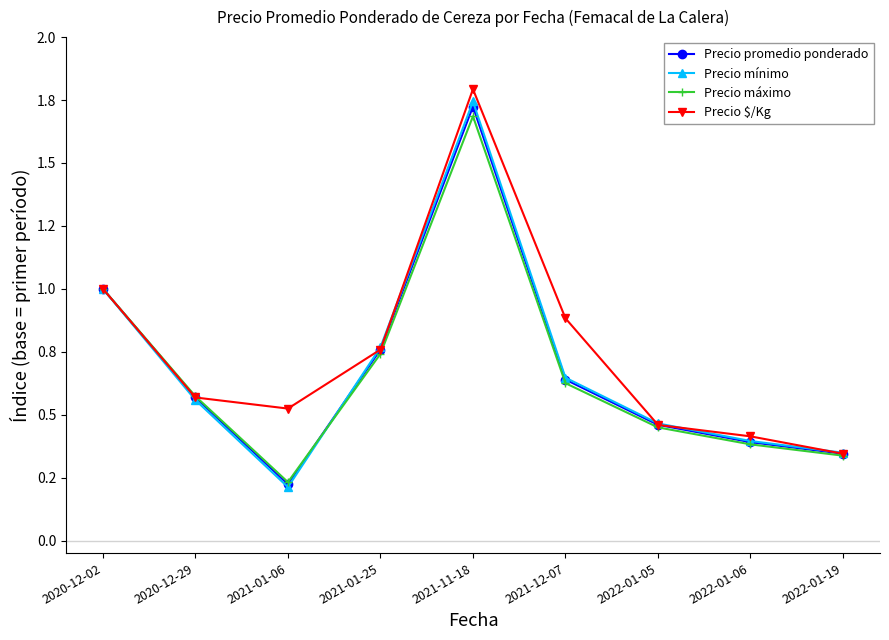

What is the total value across all series at 2021-01-06?

1.2